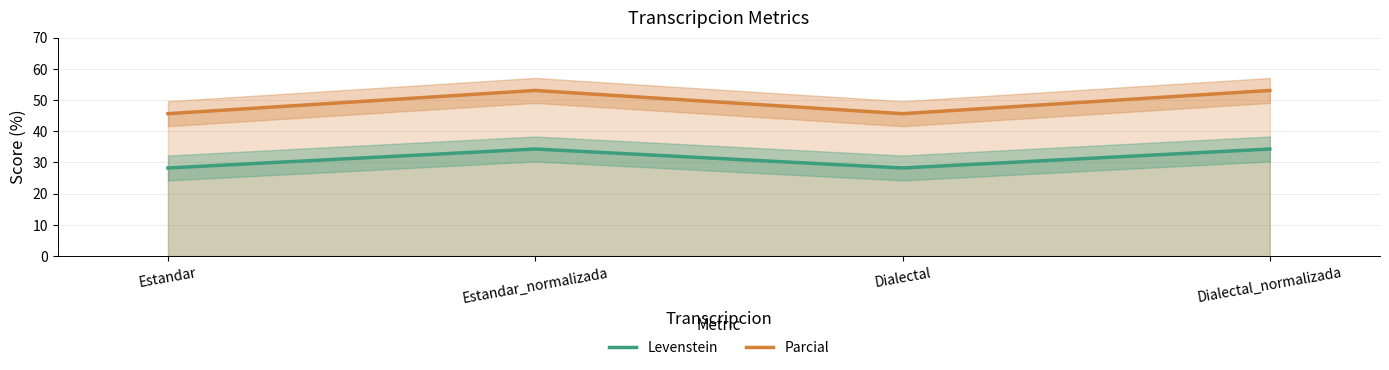

True or false: Parcial has more than 2 interior local peaks.

False